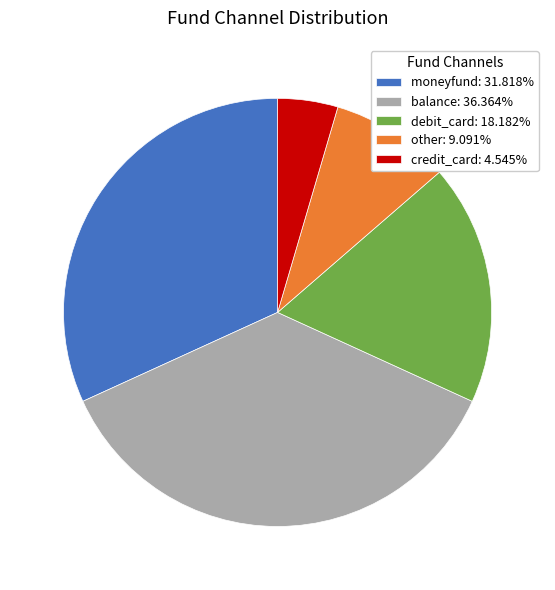

Do balance: 36.364% and credit_card: 4.545% together represent more than half of the pie?

No